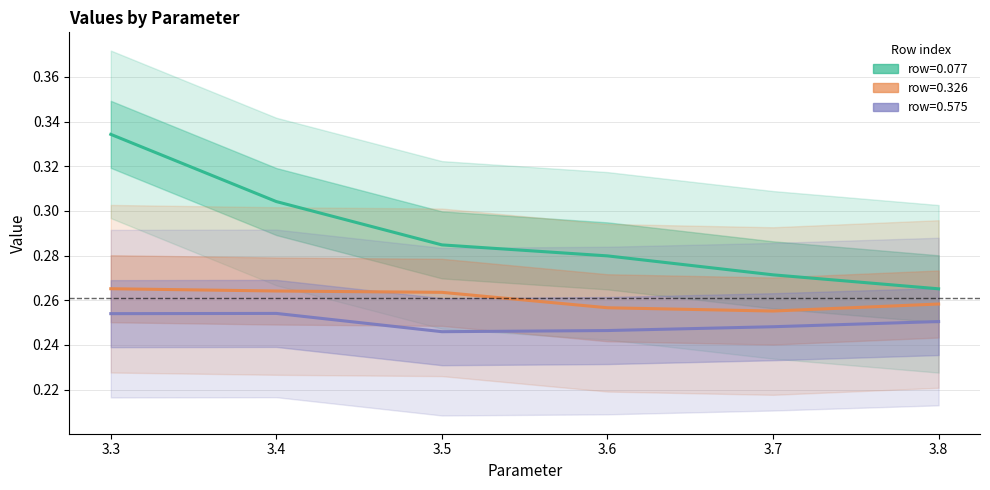

True or false: 0.326 and 0.077 cross at least once.

False